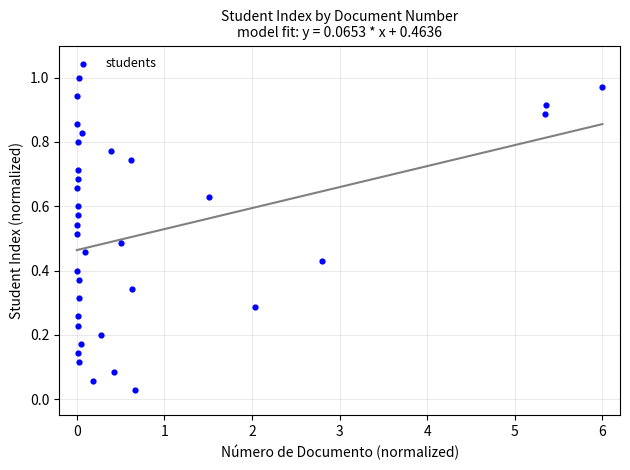

What is the range of X values (max minus min)?

6.0